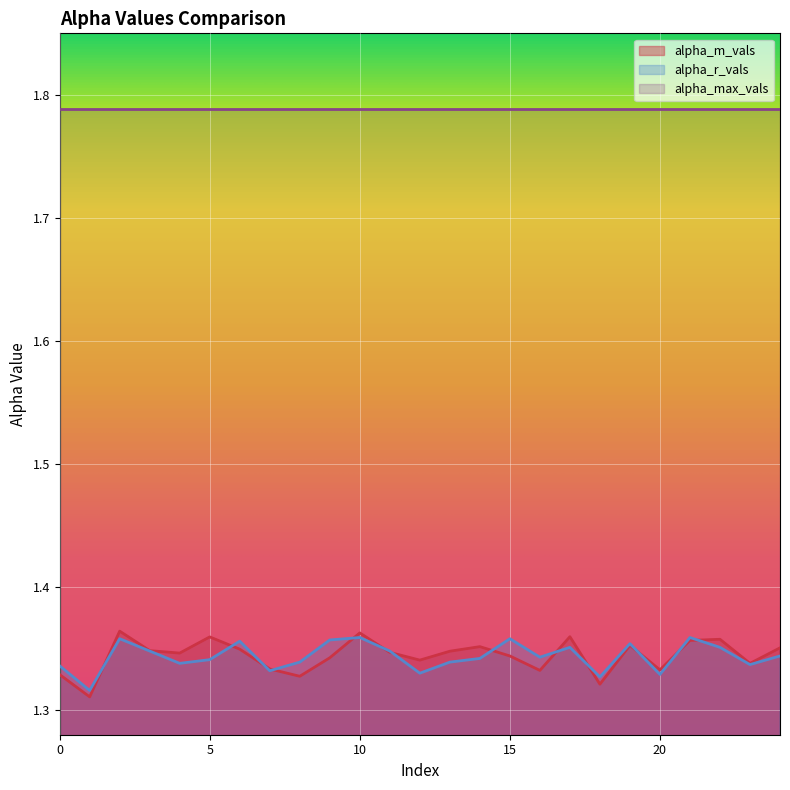

Which series has the largest range (max minus min)?

alpha_m_vals